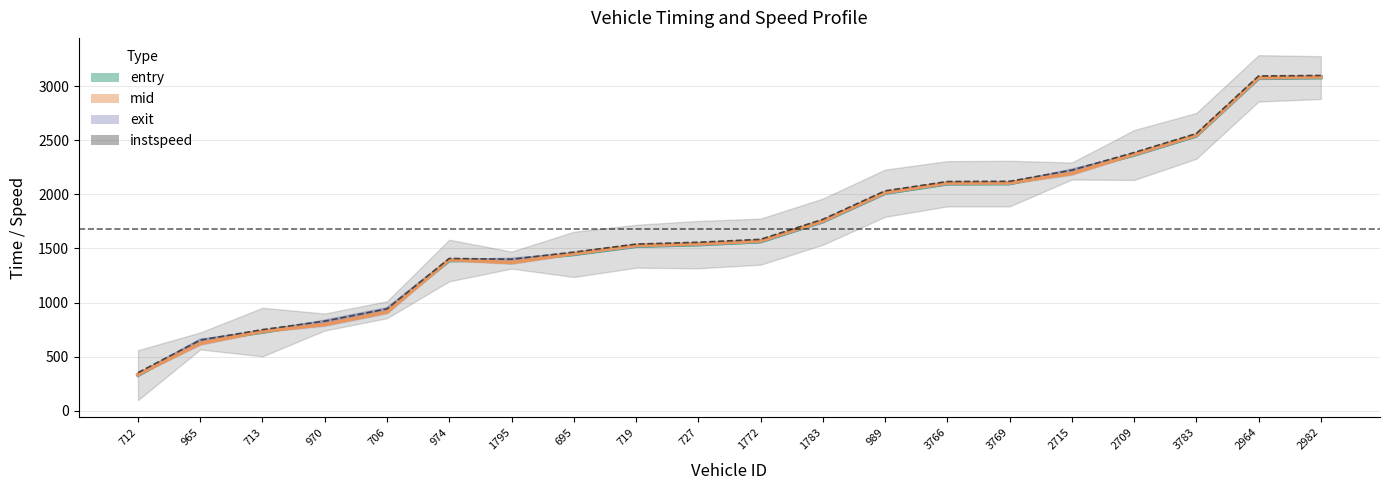

True or false: mid and entry cross at least once.

False